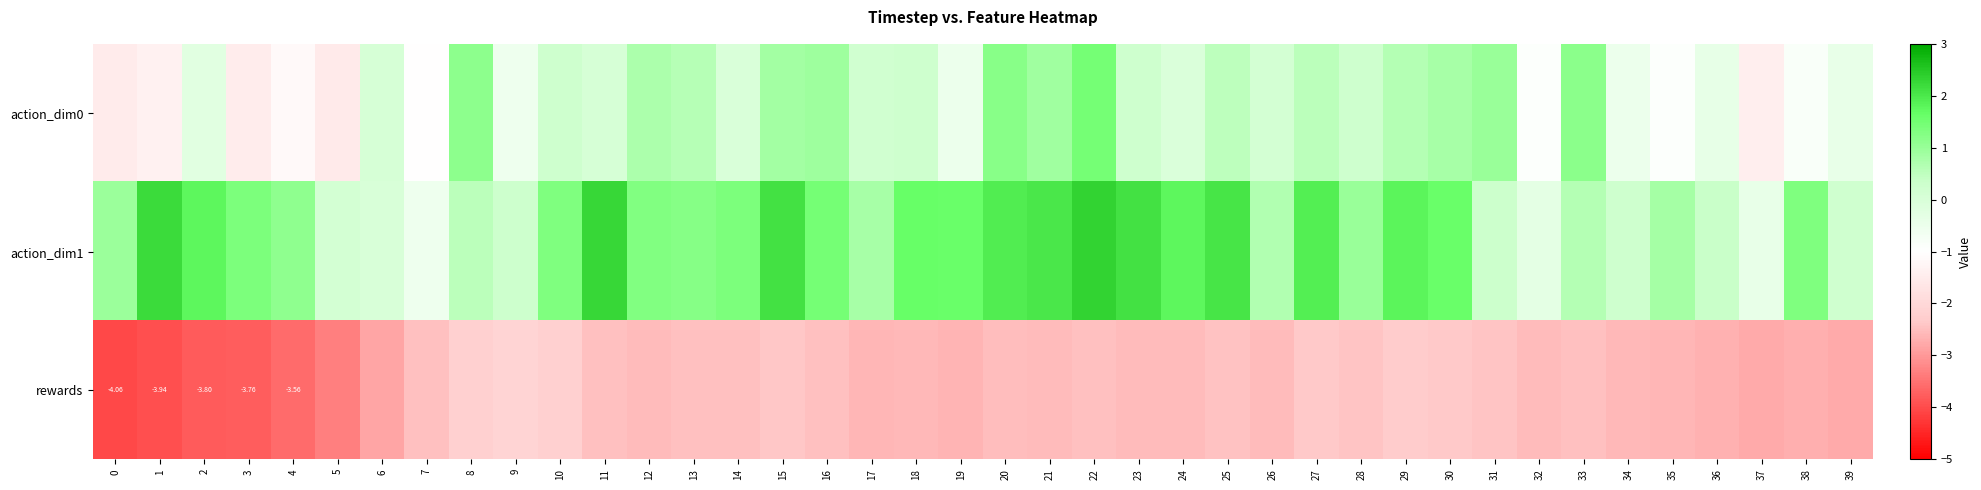

Is the value of action_dim1 at 37 greater than the value of action_dim0 at 22?

No